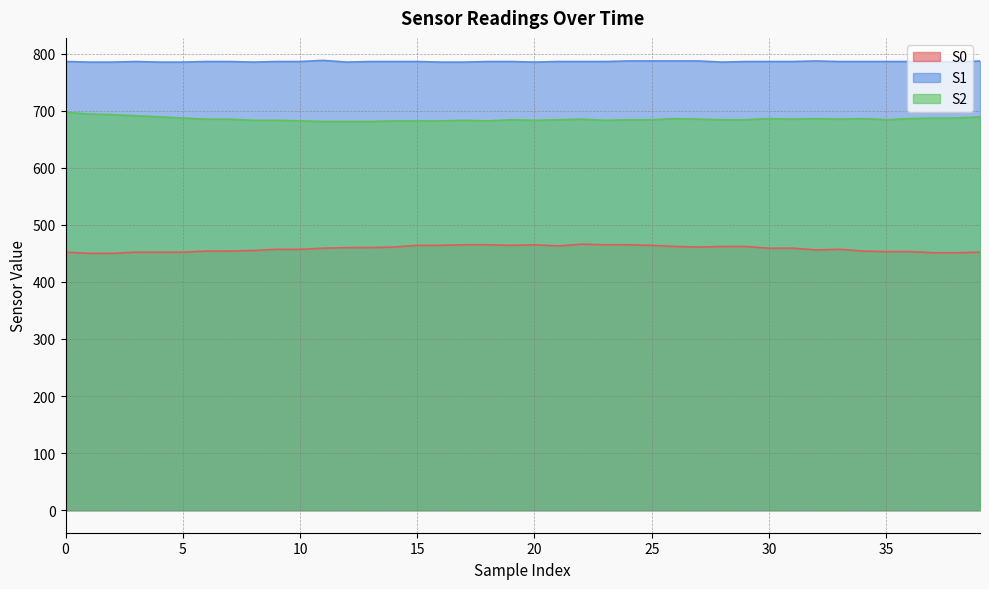

What is the spread (max minus min) of values at 3?

334